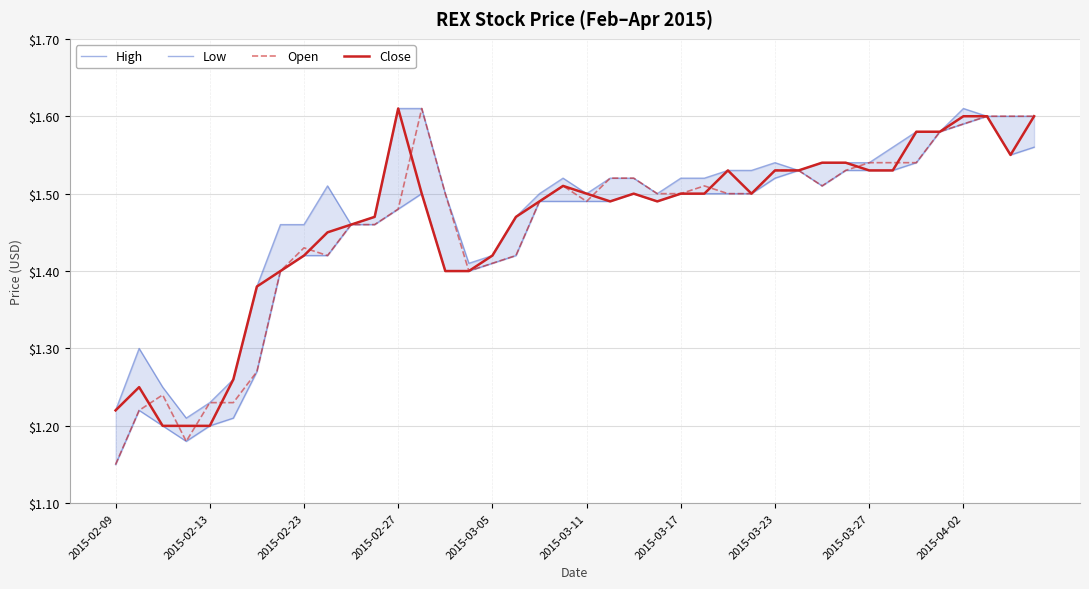

True or false: Close has more than 0 points higher than both neighbors.

True